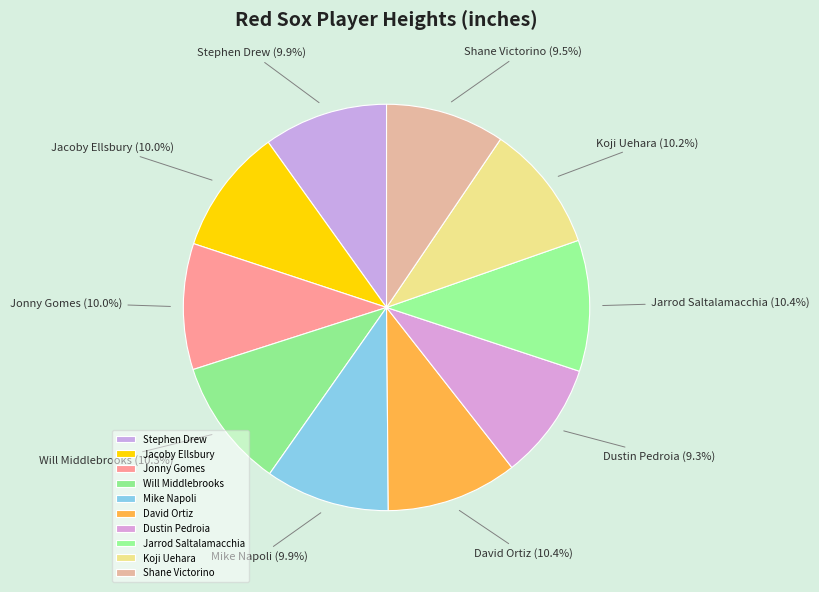

How much of the chart is everything except David Ortiz?

89.6%